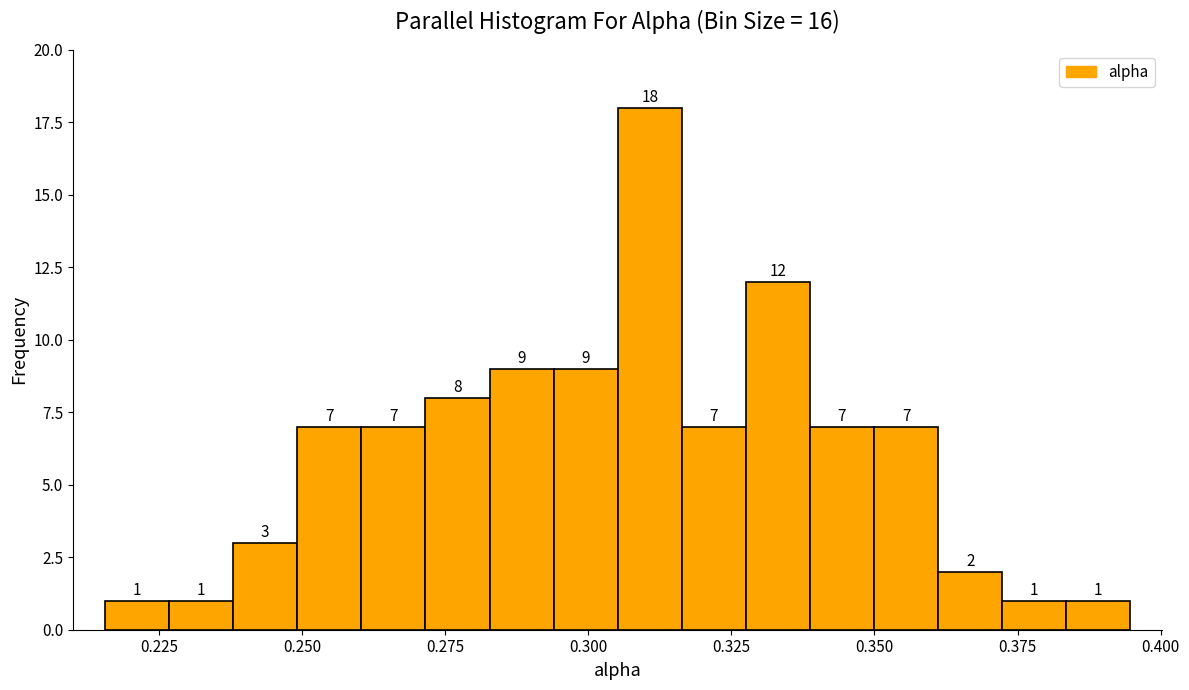

Around what value on the x-axis is the tallest bar? Give the approximate position of its centre, as read against the axis.

0.310